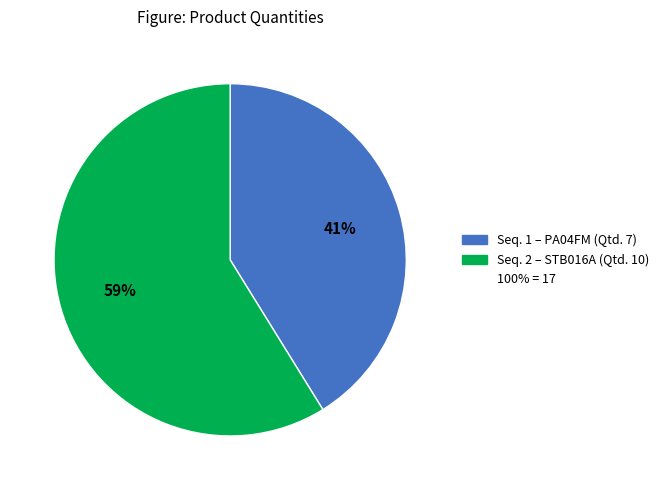

Does any single category account for the majority?

Yes